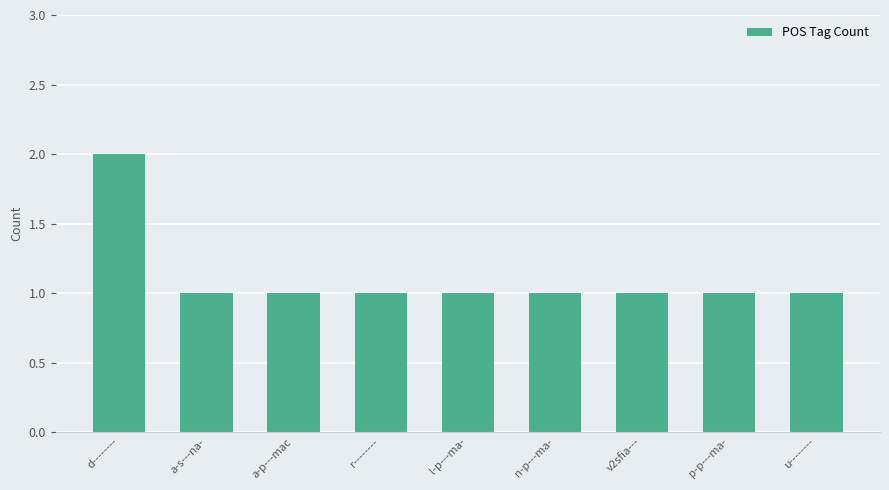

What is the label of the 6th bar from the right?

r--------